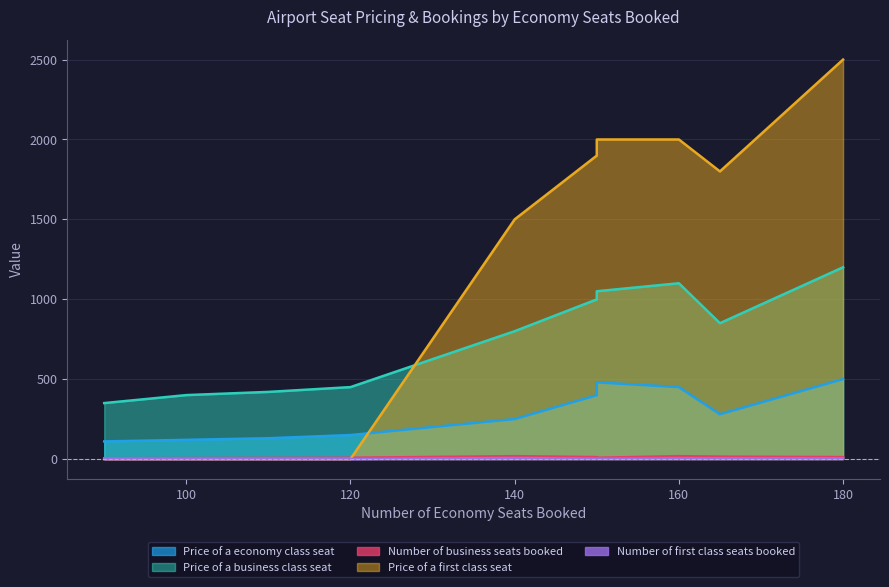

What value does the Number of business seats booked series have at 110, to the nearest 5?

5